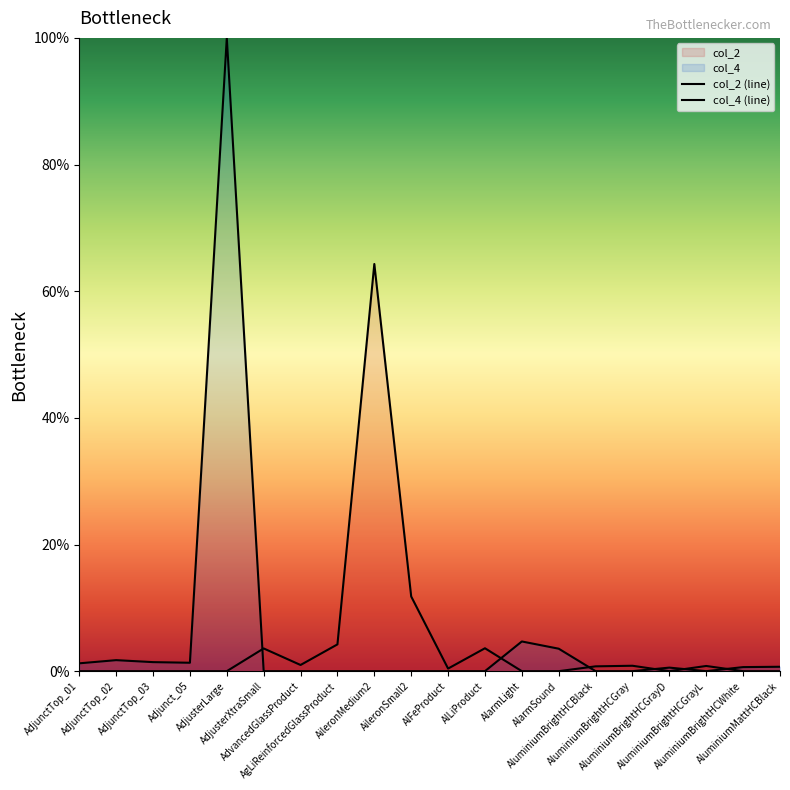

What is the label of the 3rd point from the left?

AdjunctTop_03